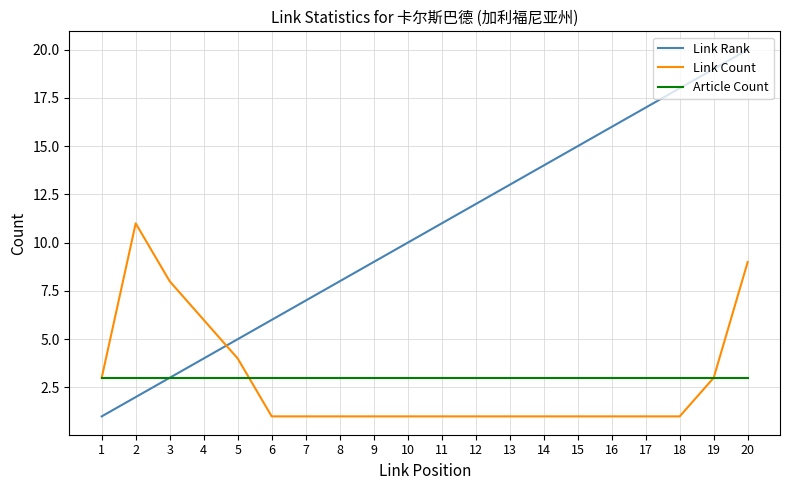

The value of Article Count at 19 is 5. True or false?

False